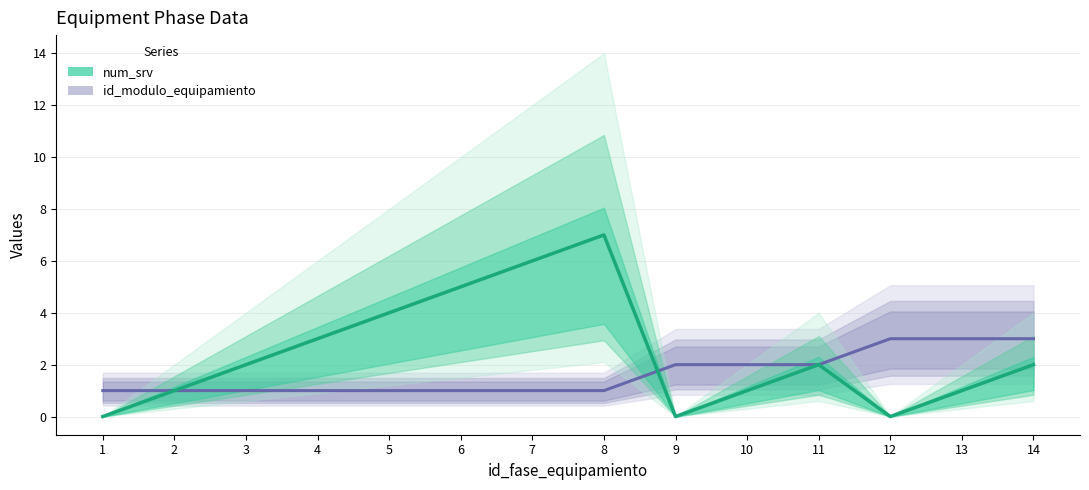

What is the value of the num_srv point at the 5th from the left?

4